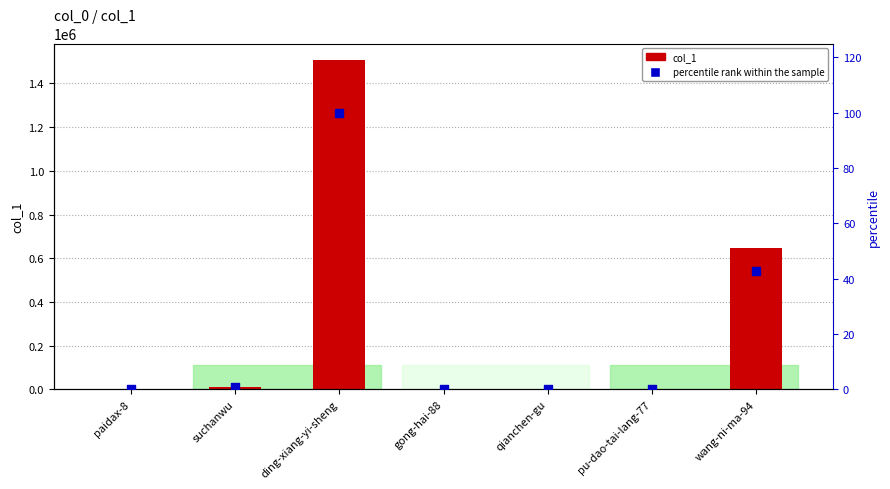

At how many categories does at least one series exceed 394758?

2